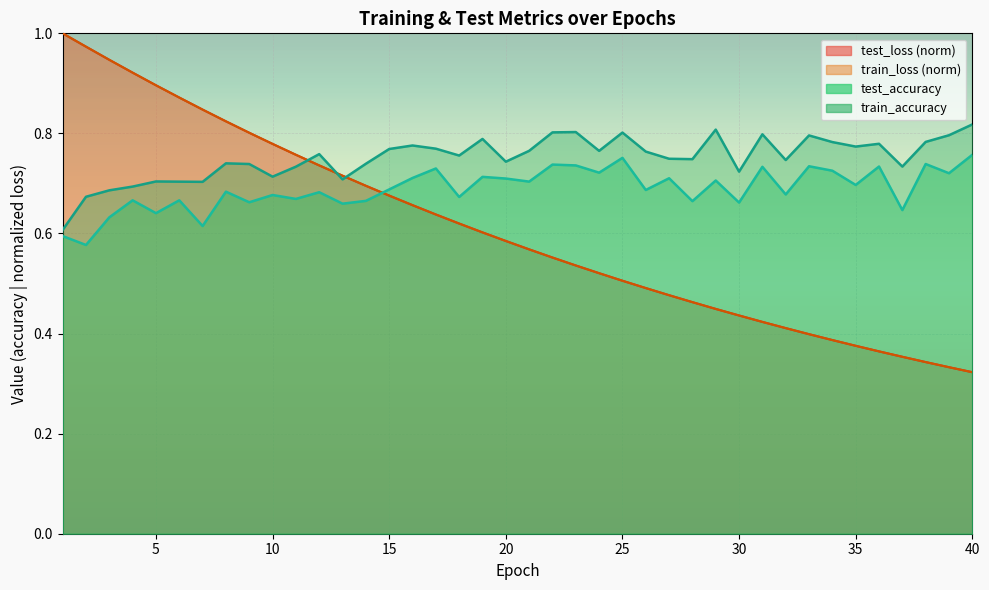

How many series are shown in this chart?

4